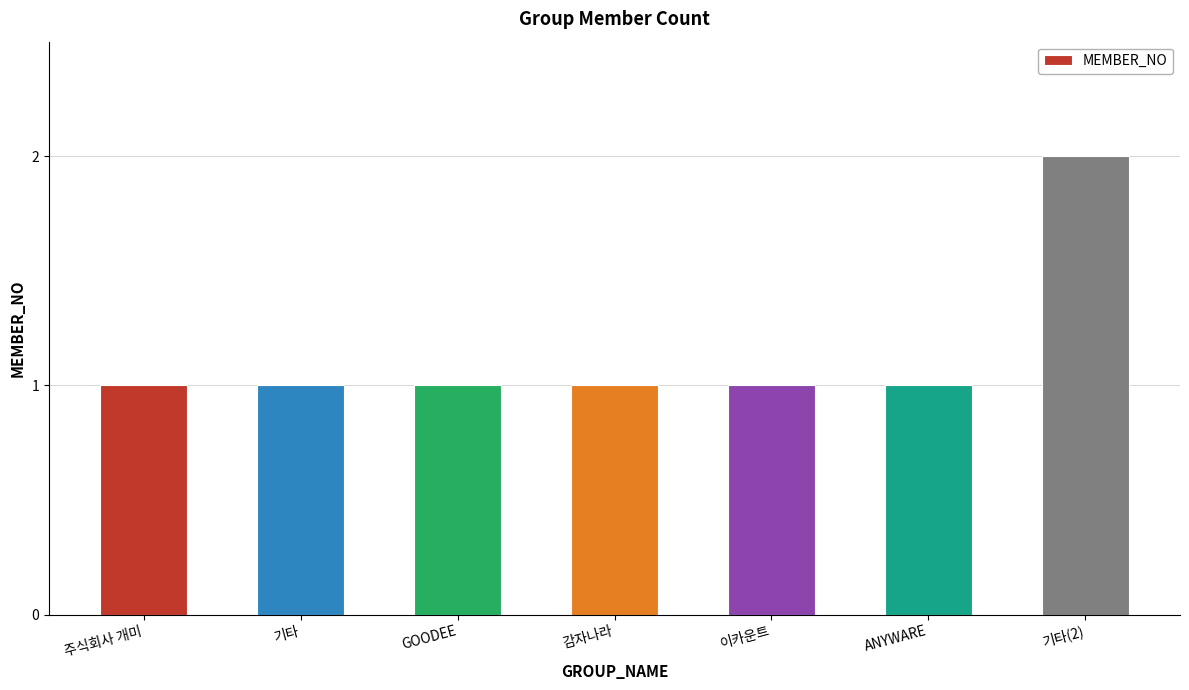

What is the approximate value at ANYWARE?

1